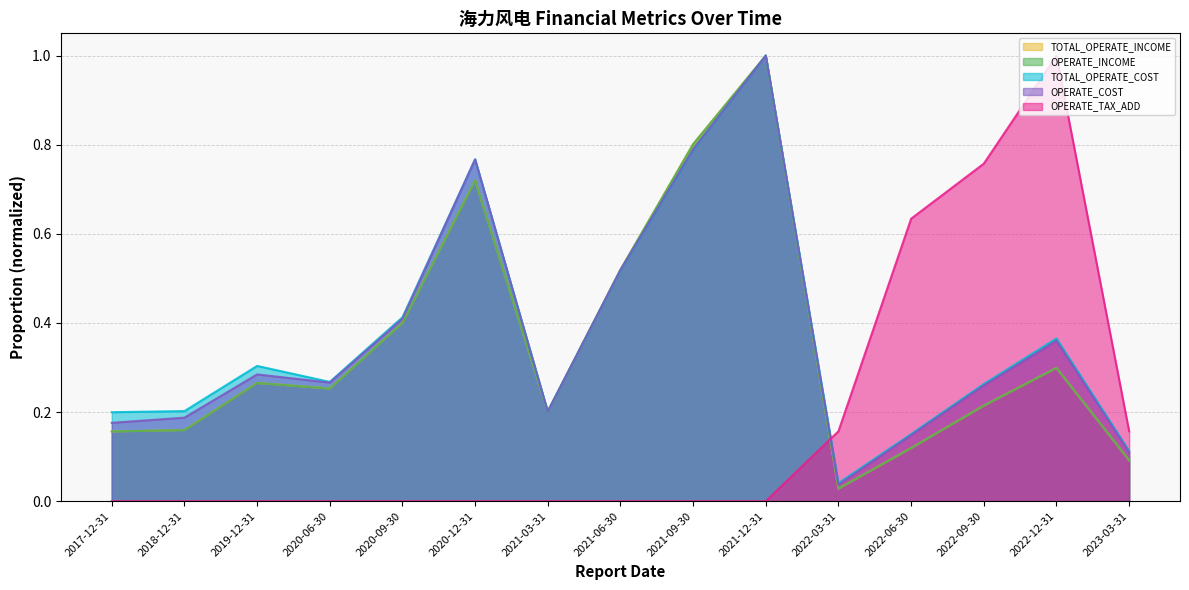

Reading left to right, transcribe all the data shown in this chart.

TOTAL_OPERATE_INCOME: 2017-12-31=0.2	2018-12-31=0.2	2019-12-31=0.3	2020-06-30=0.3	2020-09-30=0.4	2020-12-31=0.7	2021-03-31=0.2	2021-06-30=0.5	2021-09-30=0.8	2021-12-31=1.0	2022-03-31=0.0	2022-06-30=0.1	2022-09-30=0.2	2022-12-31=0.3	2023-03-31=0.1
OPERATE_INCOME: 2017-12-31=0.2	2018-12-31=0.2	2019-12-31=0.3	2020-06-30=0.3	2020-09-30=0.4	2020-12-31=0.7	2021-03-31=0.2	2021-06-30=0.5	2021-09-30=0.8	2021-12-31=1.0	2022-03-31=0.0	2022-06-30=0.1	2022-09-30=0.2	2022-12-31=0.3	2023-03-31=0.1
TOTAL_OPERATE_COST: 2017-12-31=0.2	2018-12-31=0.2	2019-12-31=0.3	2020-06-30=0.3	2020-09-30=0.4	2020-12-31=0.8	2021-03-31=0.2	2021-06-30=0.5	2021-09-30=0.8	2021-12-31=1.0	2022-03-31=0.0	2022-06-30=0.2	2022-09-30=0.3	2022-12-31=0.4	2023-03-31=0.1
OPERATE_COST: 2017-12-31=0.2	2018-12-31=0.2	2019-12-31=0.3	2020-06-30=0.3	2020-09-30=0.4	2020-12-31=0.8	2021-03-31=0.2	2021-06-30=0.5	2021-09-30=0.8	2021-12-31=1.0	2022-03-31=0.0	2022-06-30=0.1	2022-09-30=0.3	2022-12-31=0.4	2023-03-31=0.1
OPERATE_TAX_ADD: 2017-12-31=0.0	2018-12-31=0.0	2019-12-31=0.0	2020-06-30=0.0	2020-09-30=0.0	2020-12-31=0.0	2021-03-31=0.0	2021-06-30=0.0	2021-09-30=0.0	2021-12-31=0.0	2022-03-31=0.2	2022-06-30=0.6	2022-09-30=0.8	2022-12-31=1.0	2023-03-31=0.2